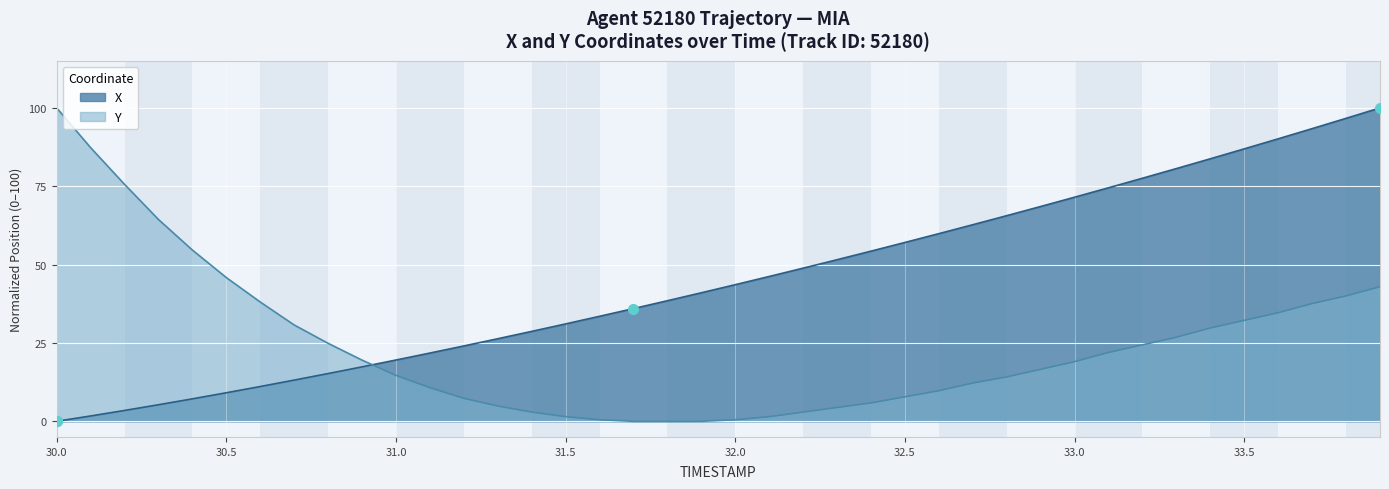

Which series has the largest total across all categories?

X